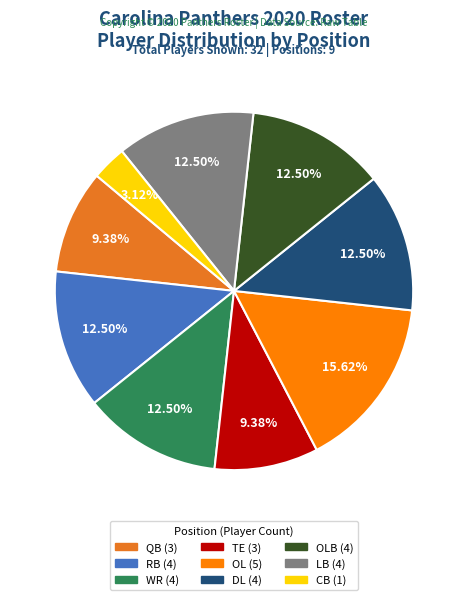

How many segments does this pie chart have?

9